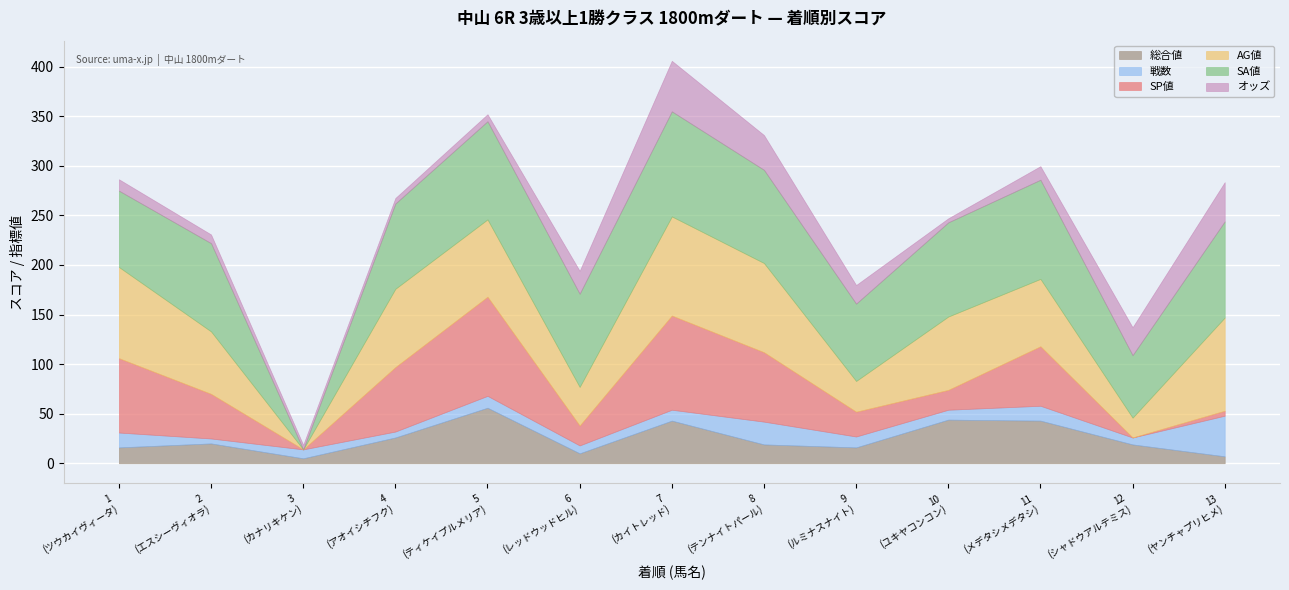

What are all the series names shown in the legend?

総合値, 戦数, SP値, AG値, SA値, オッズ